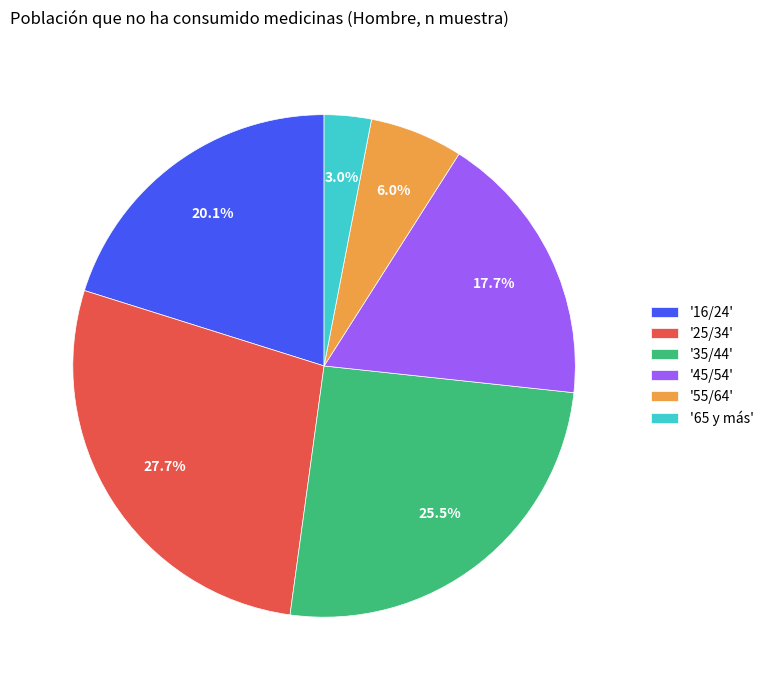

How many segments does this pie chart have?

6